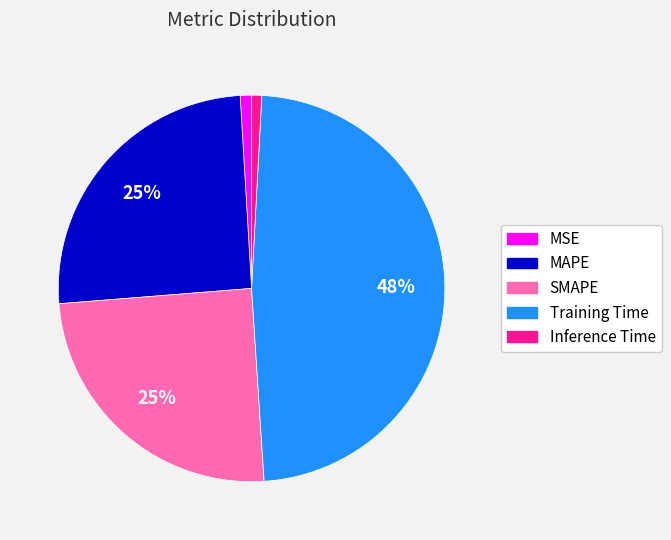

Which has a higher value, MSE or SMAPE?

SMAPE